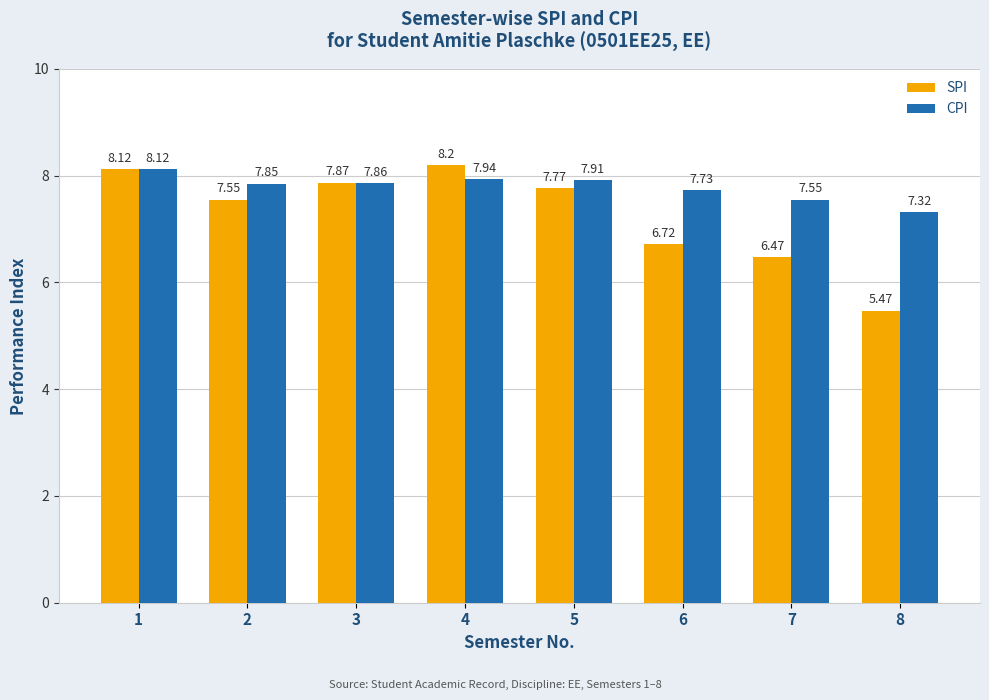

How many values in the SPI series exceed 7?

5